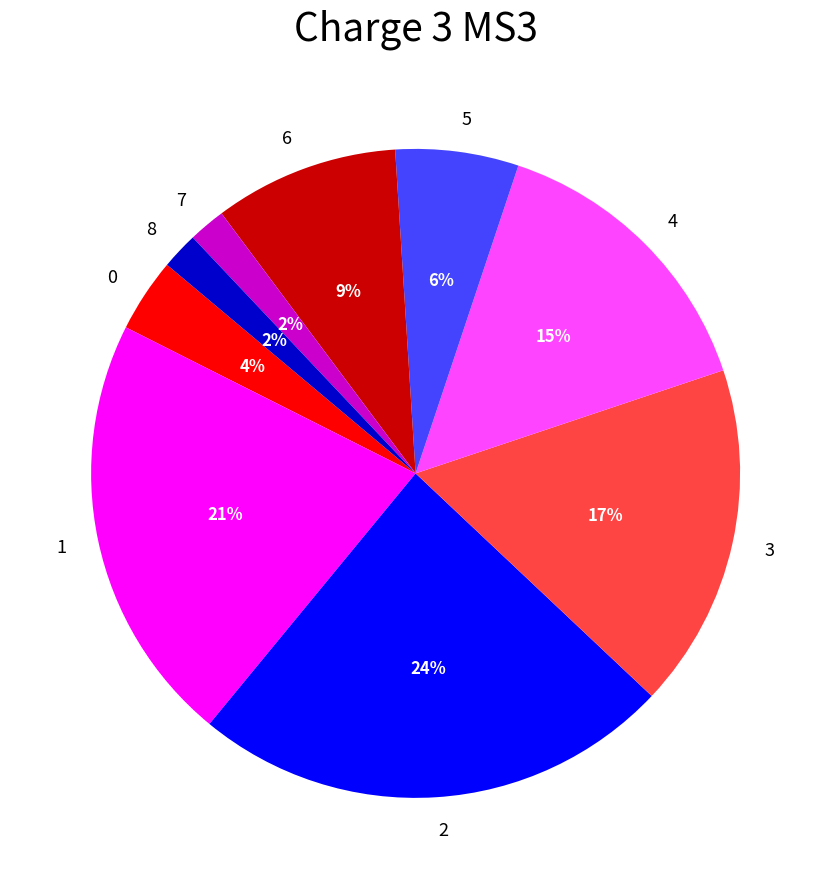

Is 7 the majority of the pie?

No